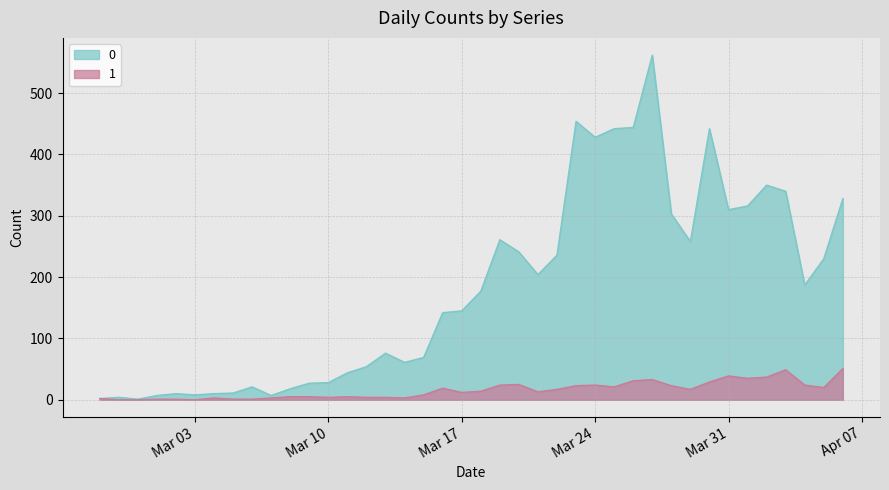

Rank the series by their maximum value, from highest to lowest.

0, 1